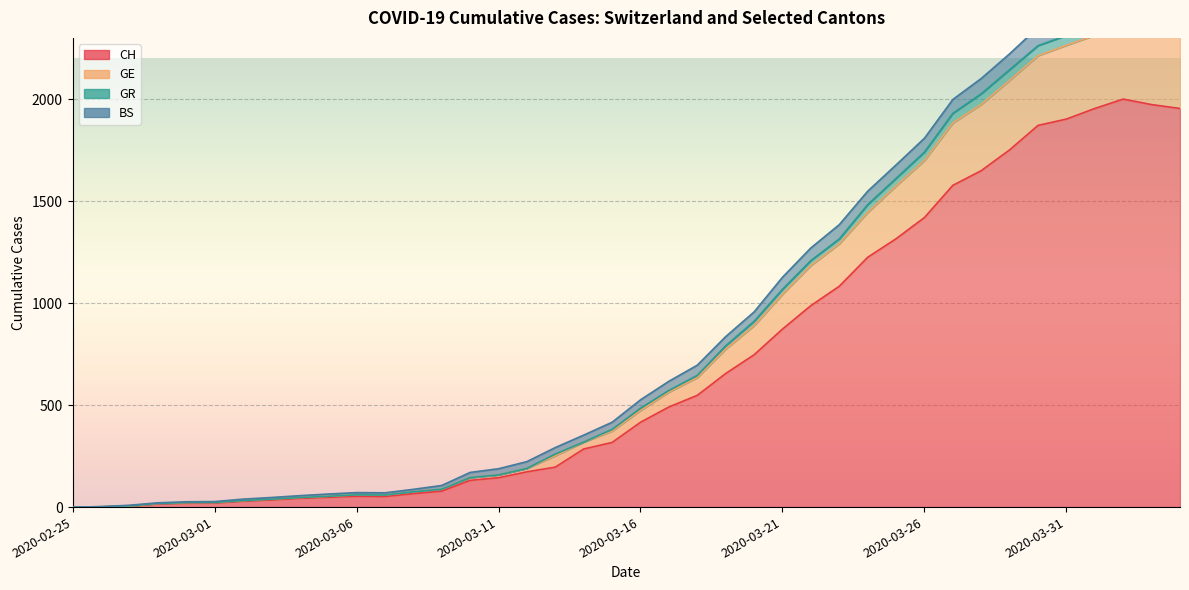

What position from the left is 2020-02-26?

2